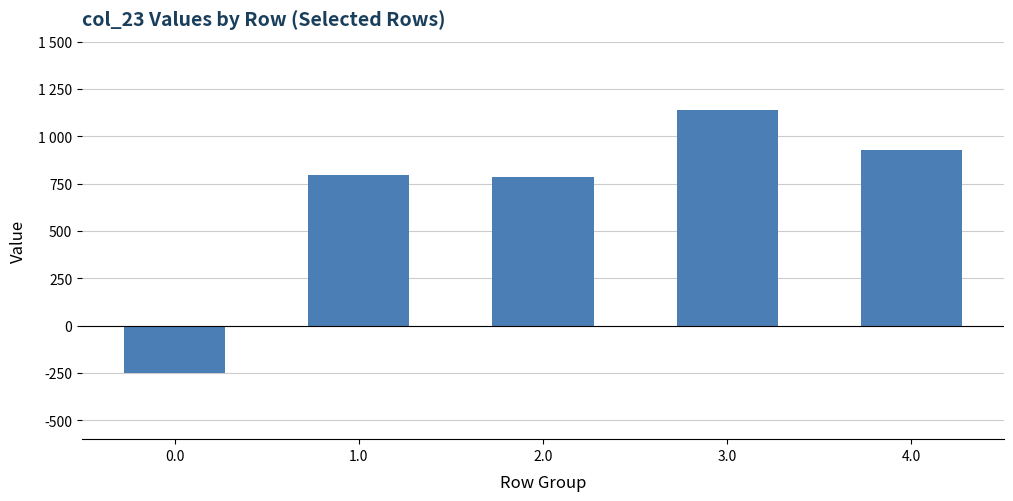

Does the chart contain any negative values?

Yes